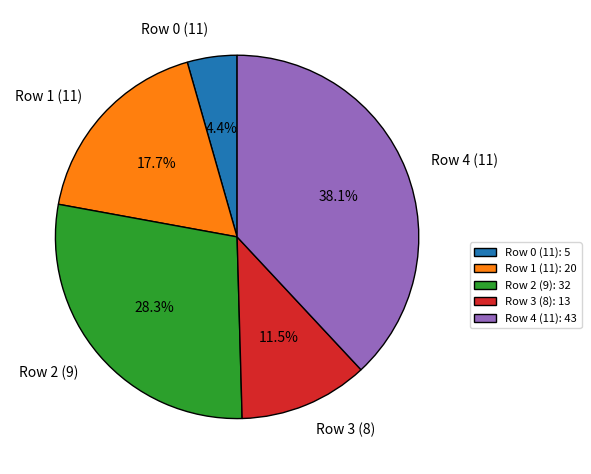

How much of the chart is everything except Row 3 (8): 13?

88.5%